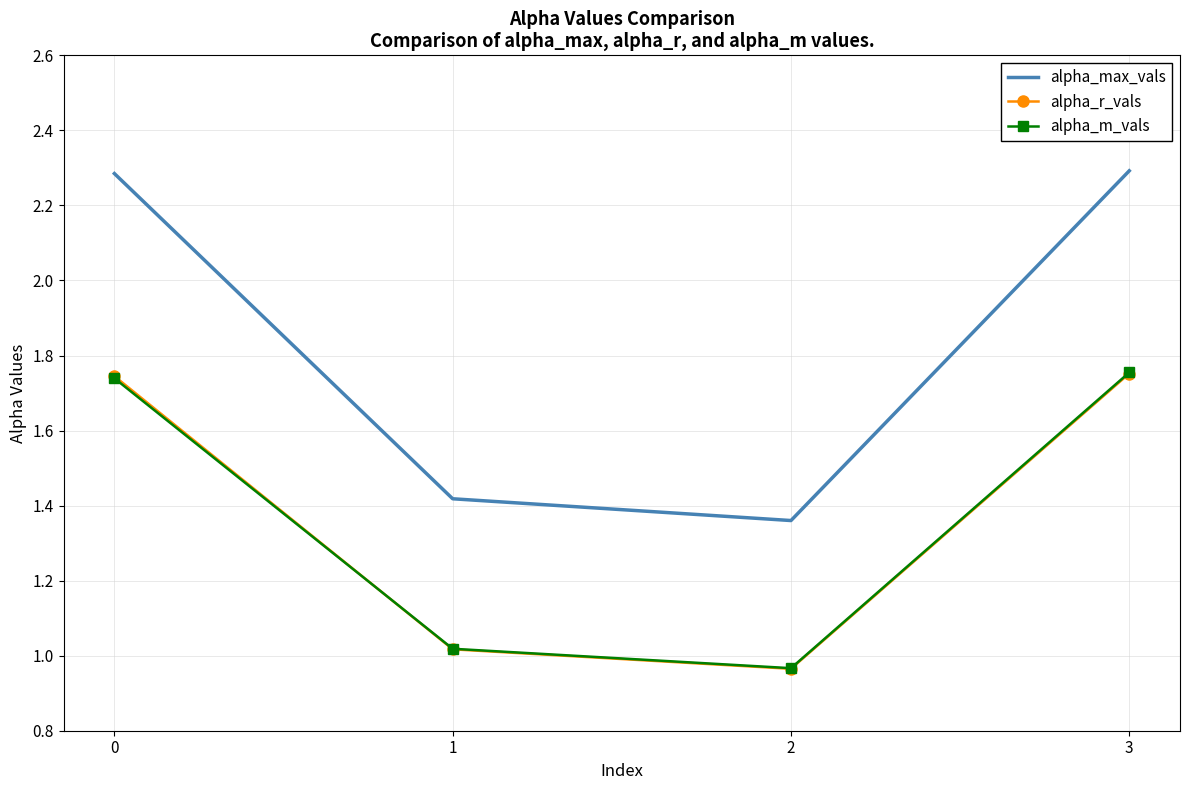

What is the sum of all alpha_m_vals values?

5.5